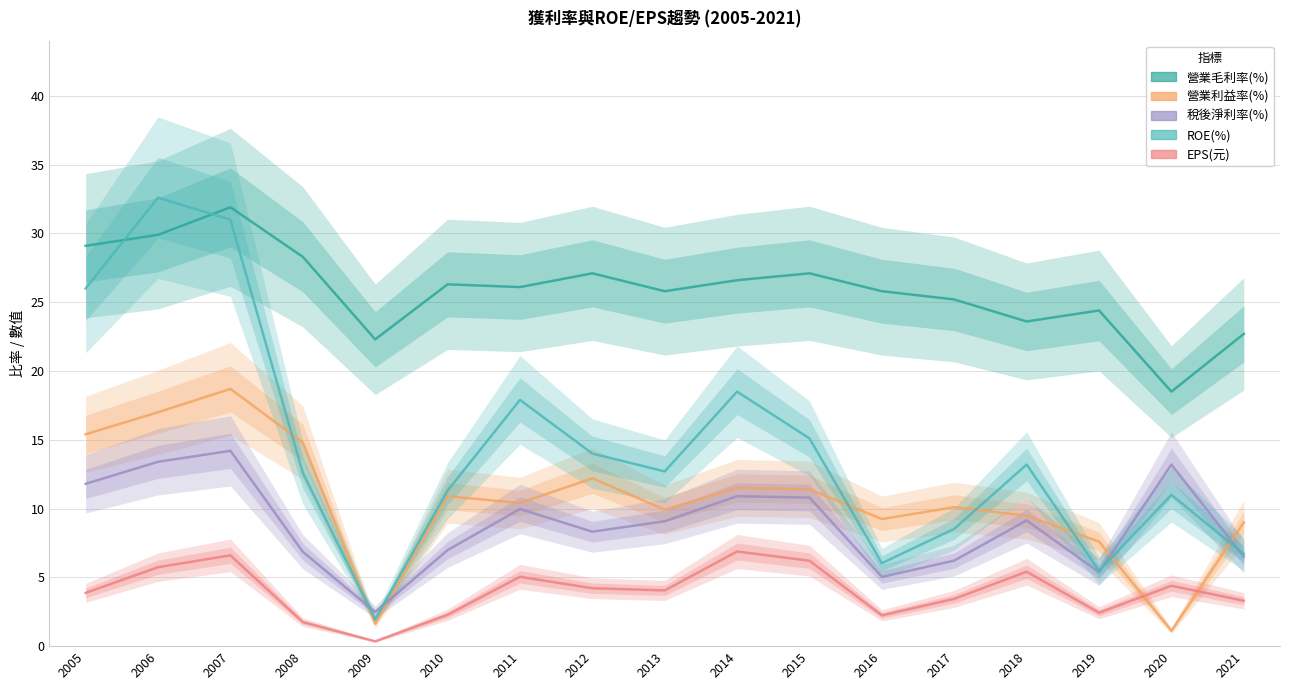

The value of 營業毛利率(%) at 2005 is 29.1. True or false?

True